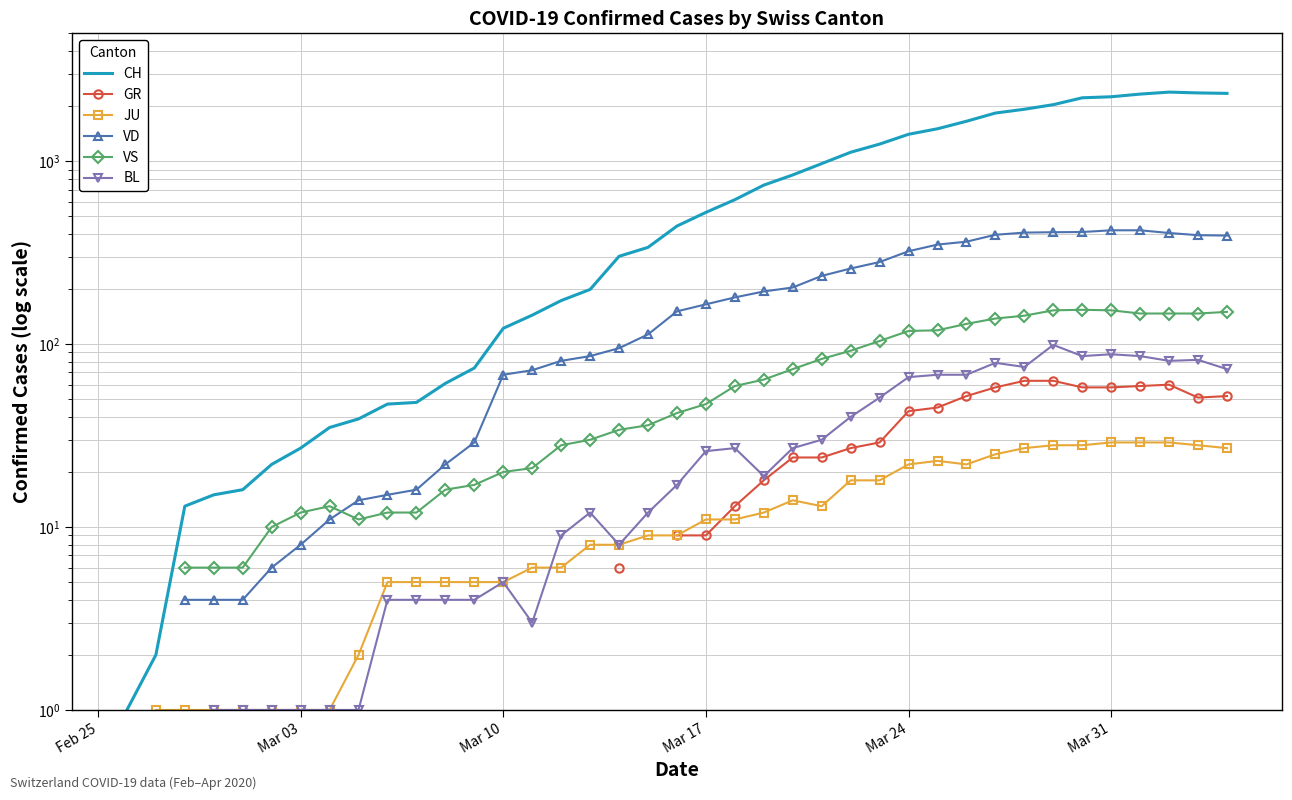

What is the smallest value displayed?

1.0